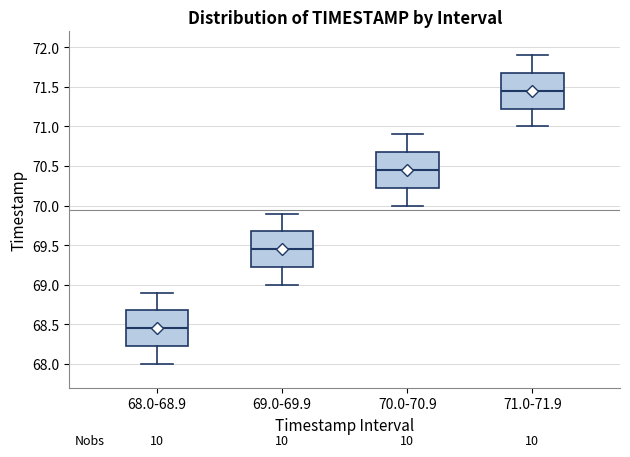

Reading left to right, read every box against the y-axis: the position of its median line, the range the box covers, and the ends of its whiskers. The values are not printed on the chart, so give them approximately, as read against the axis.

68.0-68.9: median 68.45, box 68.25 to 68.70, whiskers 68.00 to 68.90
69.0-69.9: median 69.45, box 69.25 to 69.70, whiskers 69.00 to 69.90
70.0-70.9: median 70.45, box 70.25 to 70.70, whiskers 70.00 to 70.90
71.0-71.9: median 71.45, box 71.25 to 71.70, whiskers 71.00 to 71.90